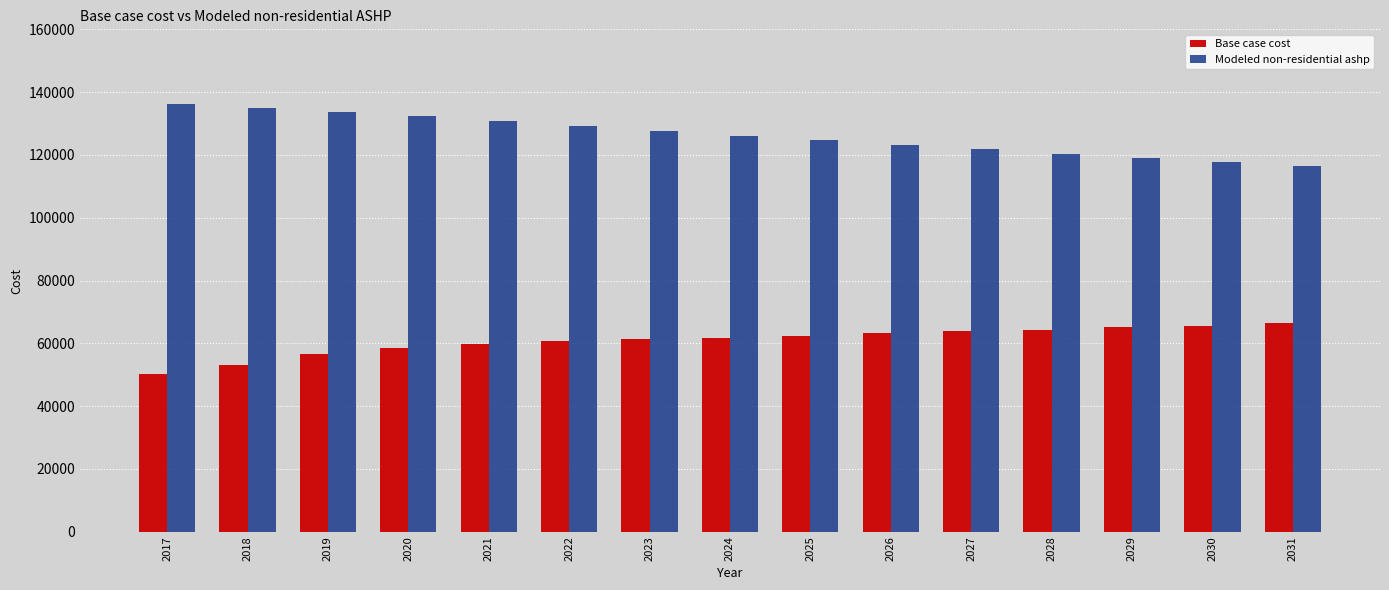

At how many categories does at least one series exceed 96742?

15